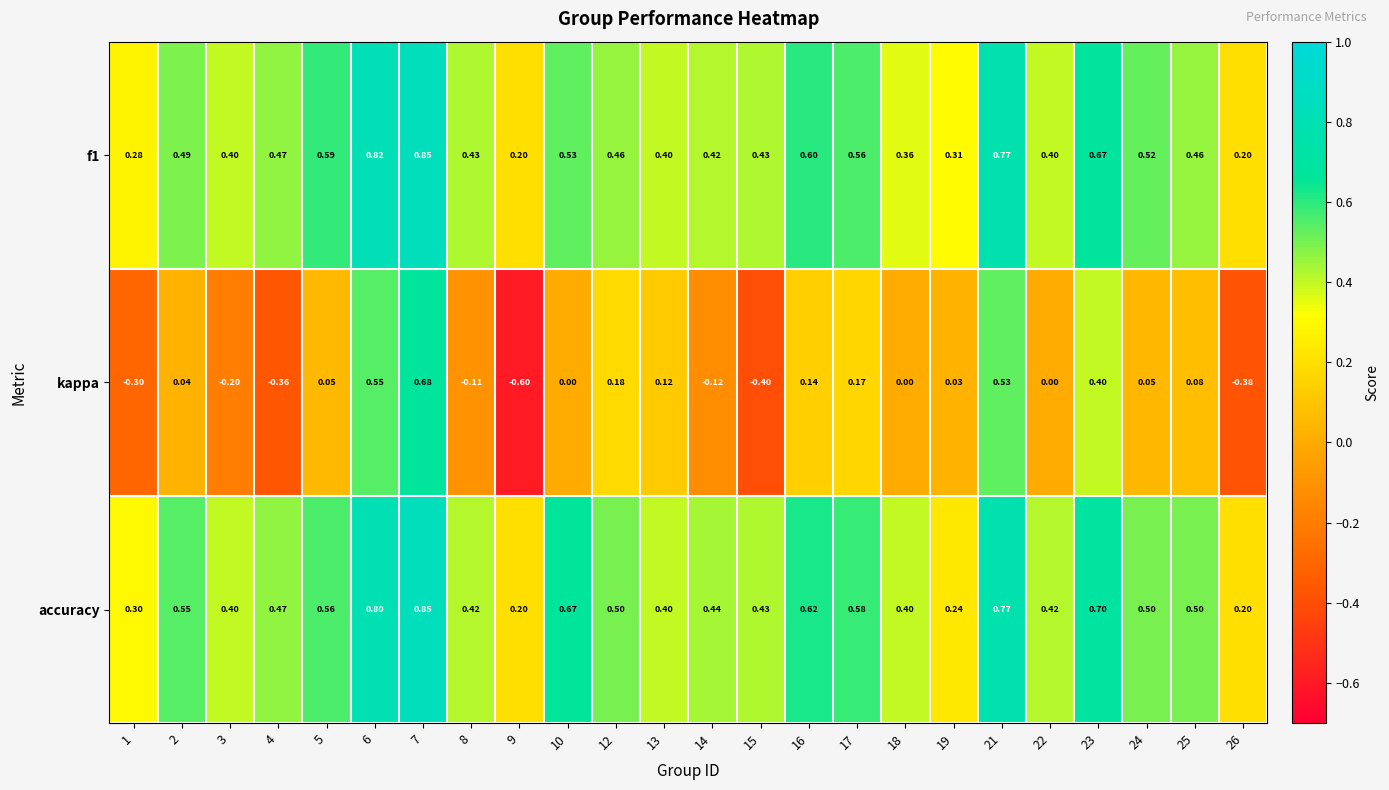

What is the smallest value displayed?

-0.6